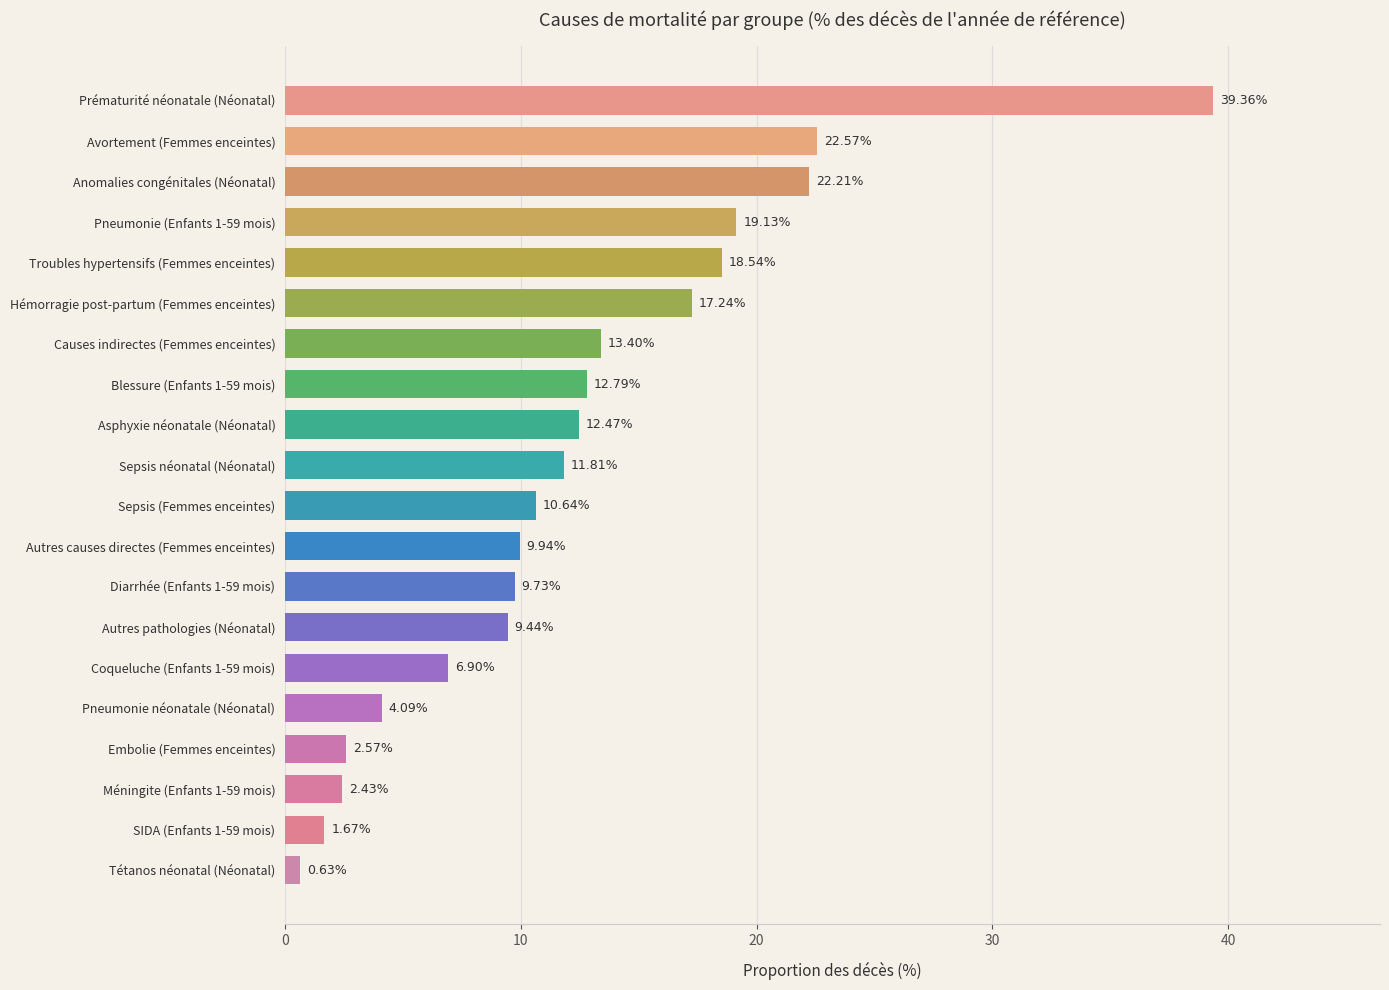

Approximately how many times larger is the value at Pneumonie (Enfants 1-59 mois) compared to SIDA (Enfants 1-59 mois)?

11.5